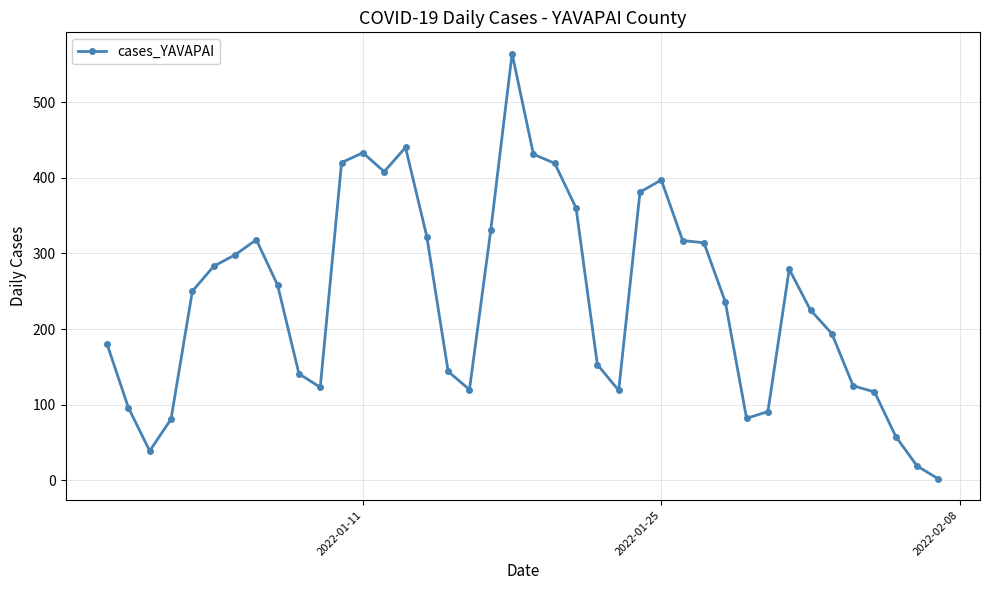

What is the difference between the second highest and second lowest values?

421